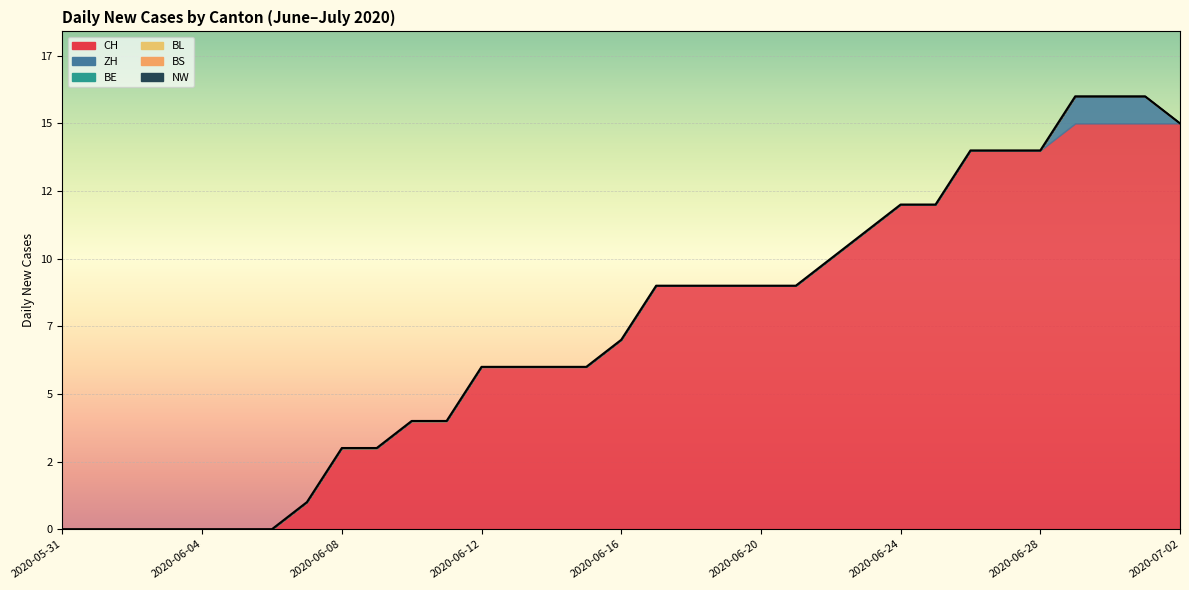

What position from the right is 2020-06-10?

23